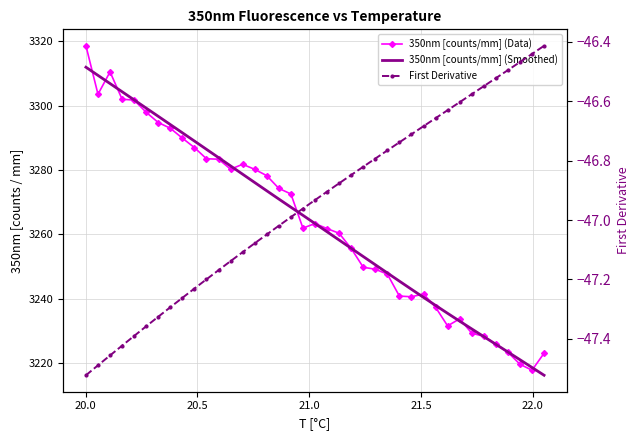

What is the difference between the second highest and second lowest values in the First Derivative series?

1.0